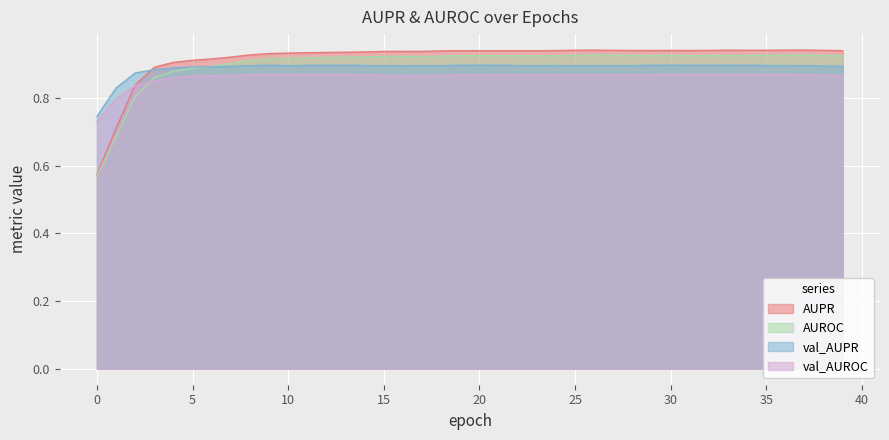

Which series has the largest range (max minus min)?

AUPR